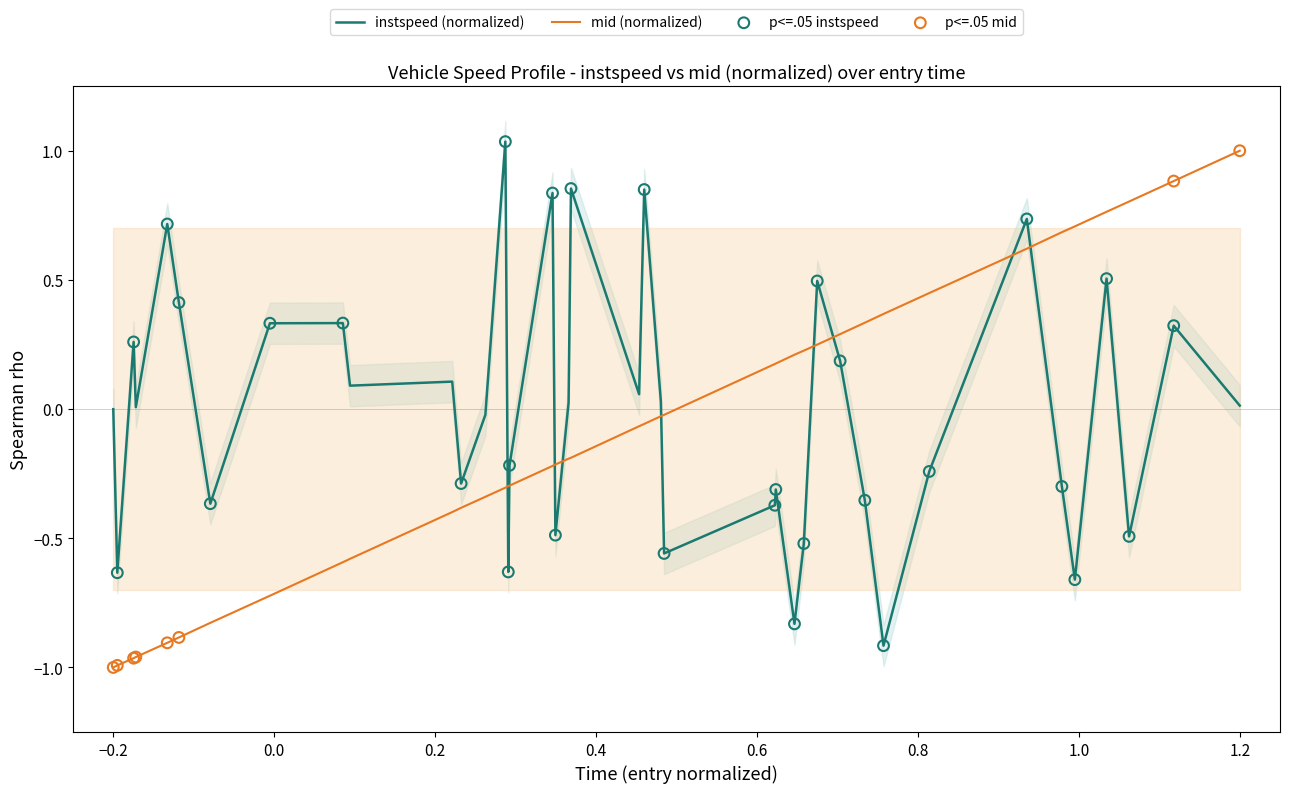

Which series has the largest total across all categories?

instspeed